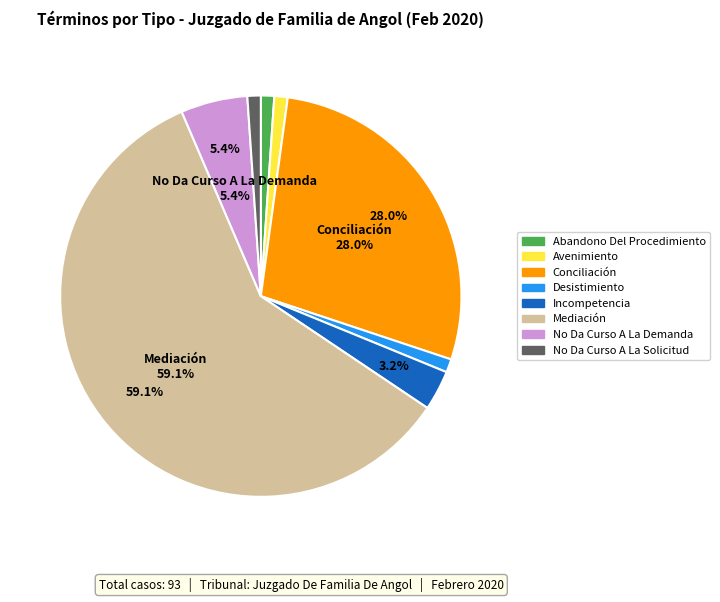

Is the sum of Mediación and Conciliación greater than half?

Yes